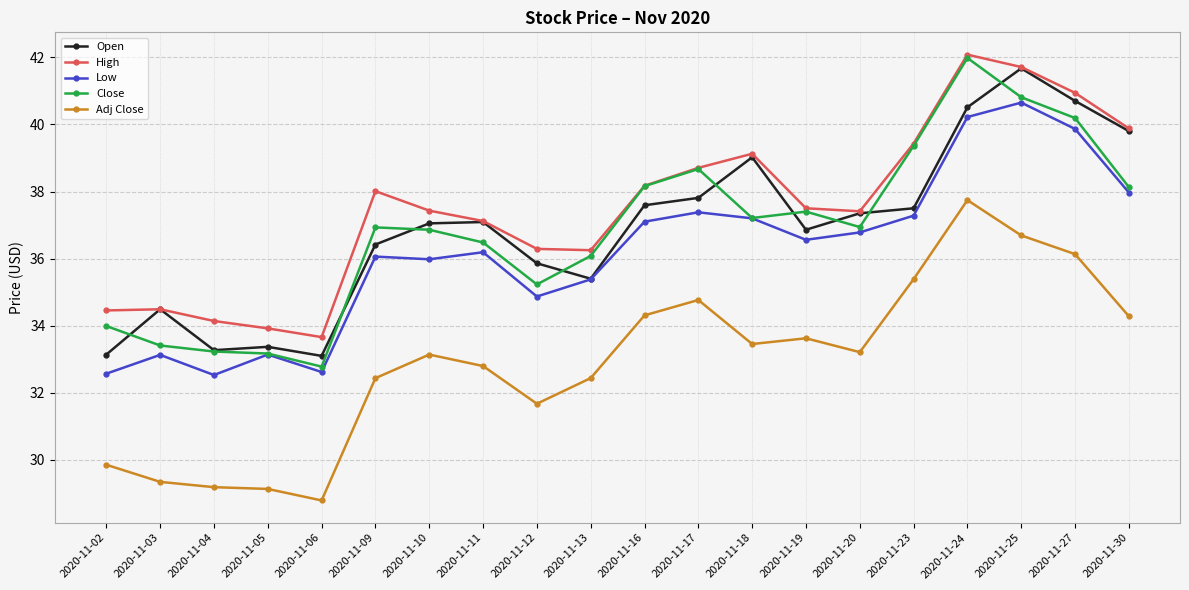

What is the sum of all Open values?

738.0